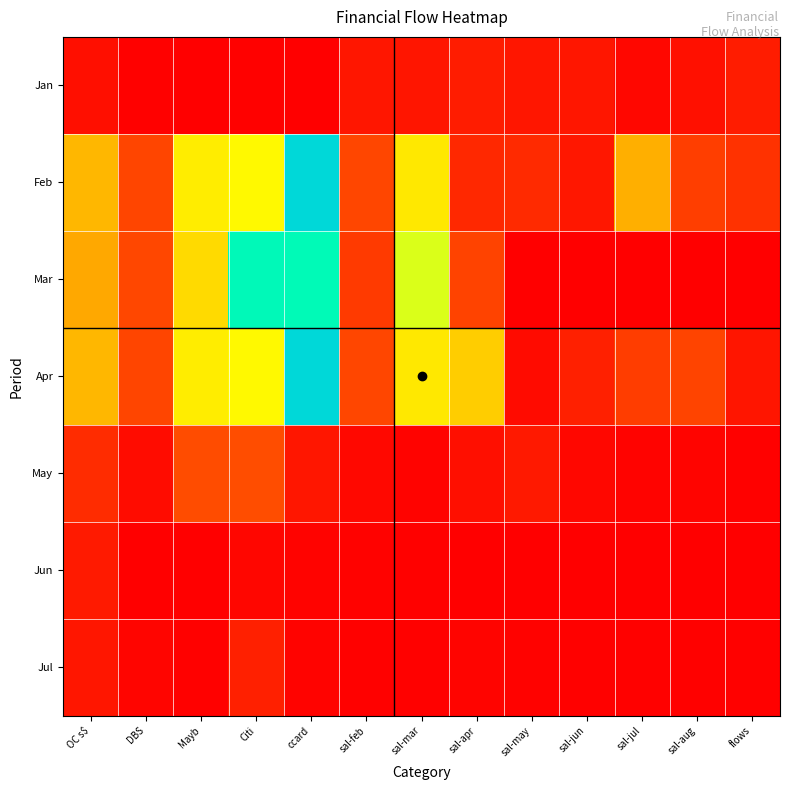

Which label corresponds to the smallest value in the chart?

ccard